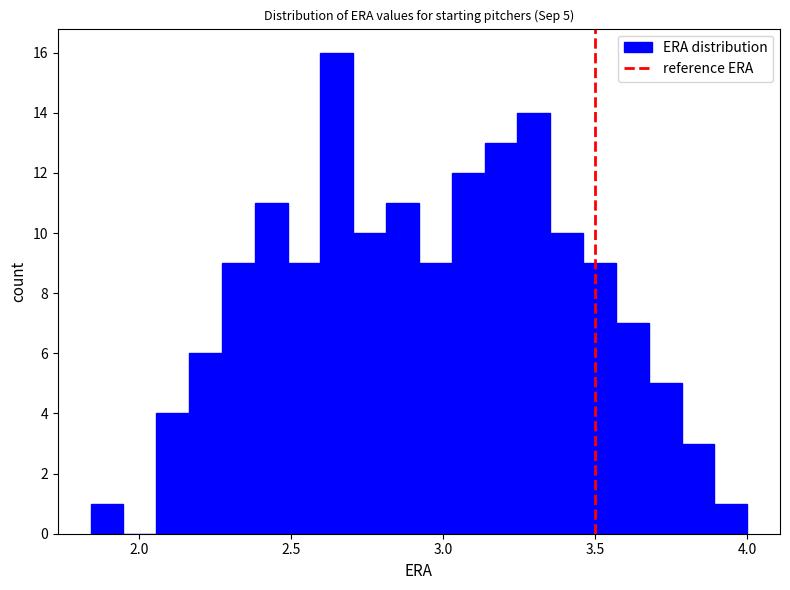

Around what value on the x-axis is the tallest bar? Give the approximate position of its centre, as read against the axis.

2.65